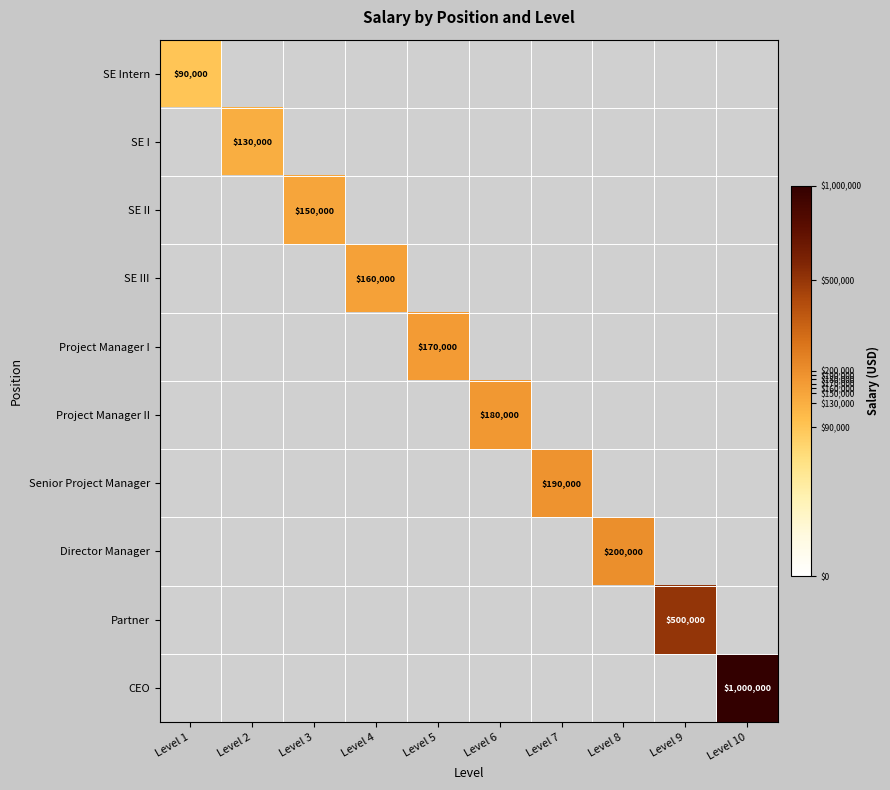

List the series in order of their overall mean, lowest first.

SE Intern, SE I, SE II, SE III, Project Manager I, Project Manager II, Senior Project Manager, Director Manager, Partner, CEO